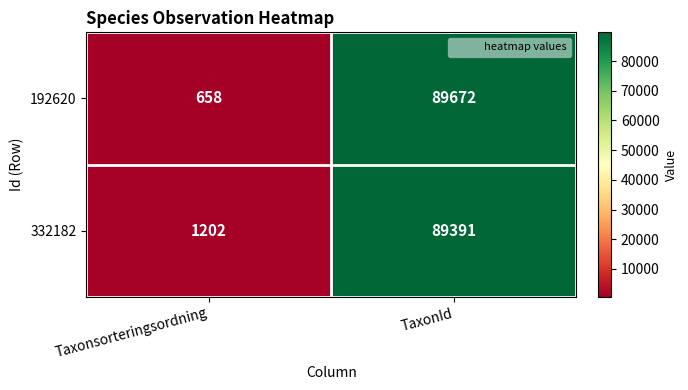

What is the minimum value shown in the chart?

658